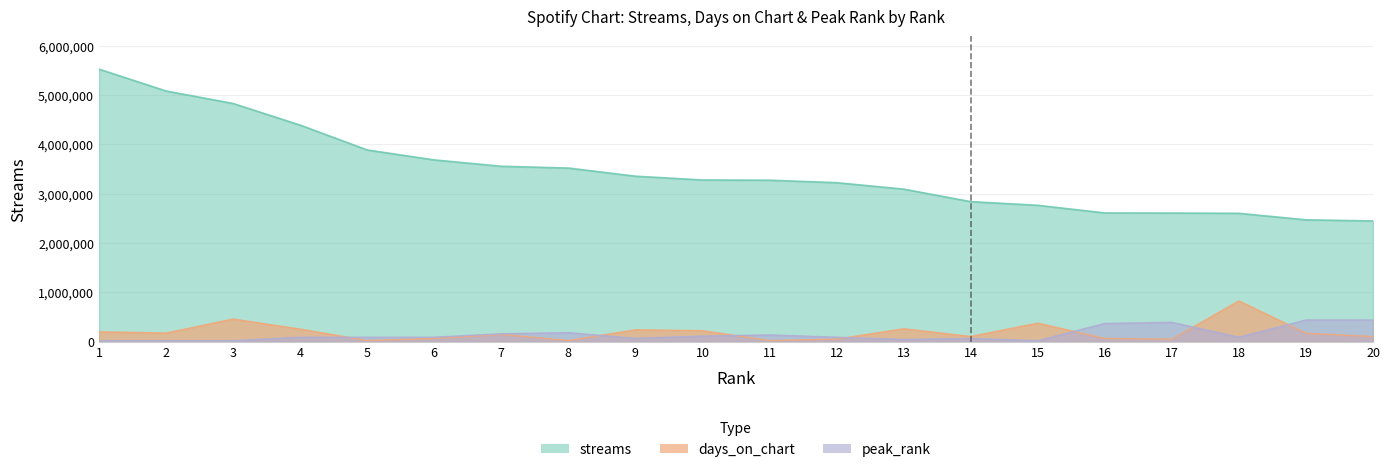

True or false: streams and peak_rank cross at least once.

False